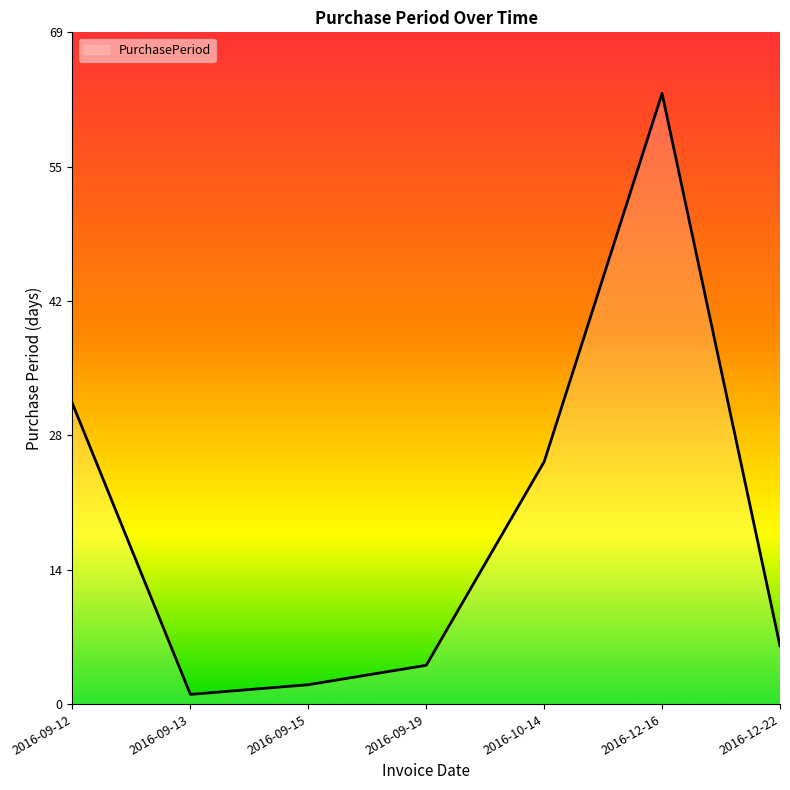

Approximately how many times larger is the value at 2016-09-19 compared to 2016-09-12?

0.1